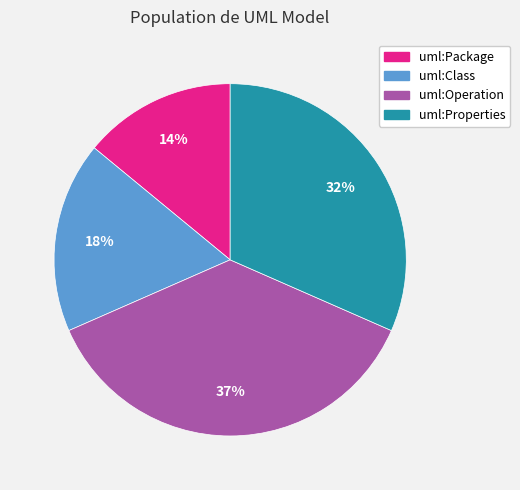

Between uml:Properties and uml:Package, which is larger?

uml:Properties